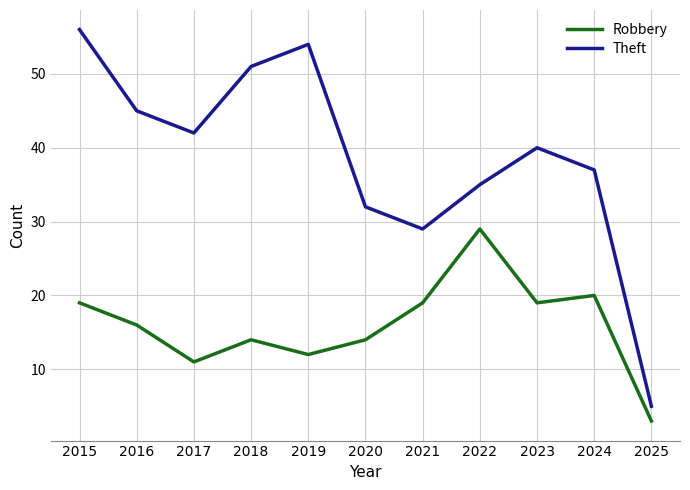

Is it true that Robbery equals 20 at 2024?

True